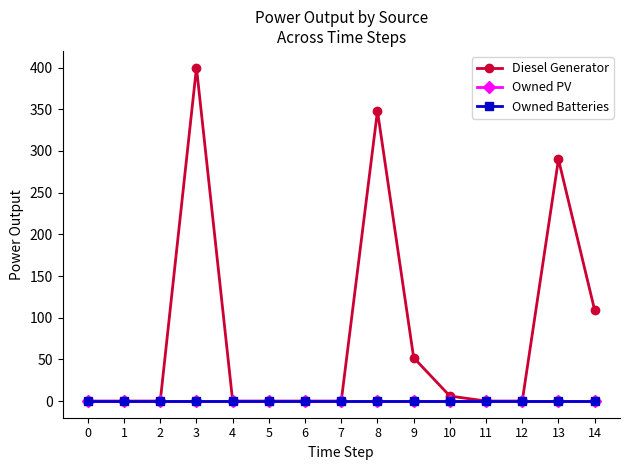

Is this an area chart (filled region under the line)?

No